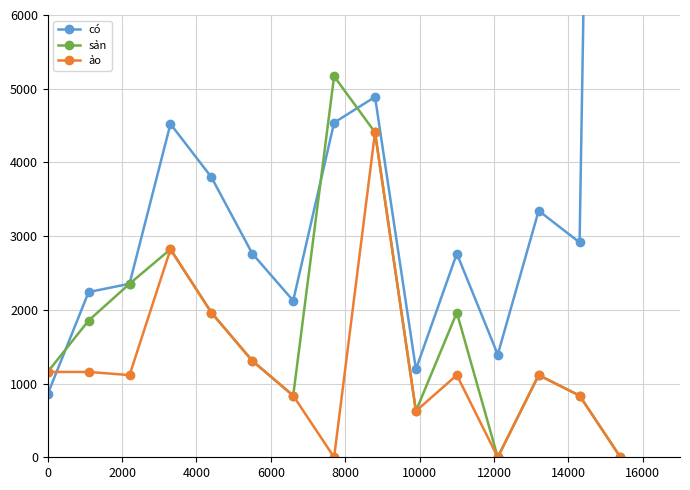

True or false: ảo has more than 0 points higher than both neighbors.

True